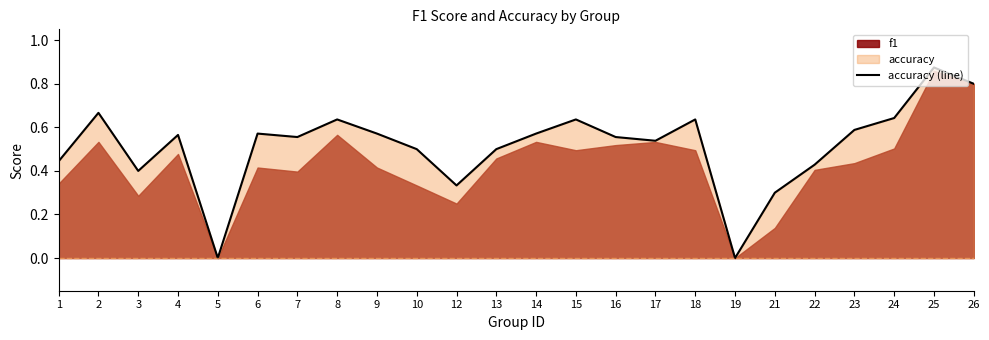

Reading right to left, what are all the values shown in this chart?

0.8	0.9	0.6	0.6	0.4	0.3	0.0	0.6	0.5	0.6	0.6	0.6	0.5	0.3	0.5	0.6	0.6	0.6	0.6	0.0	0.6	0.4	0.7	0.4